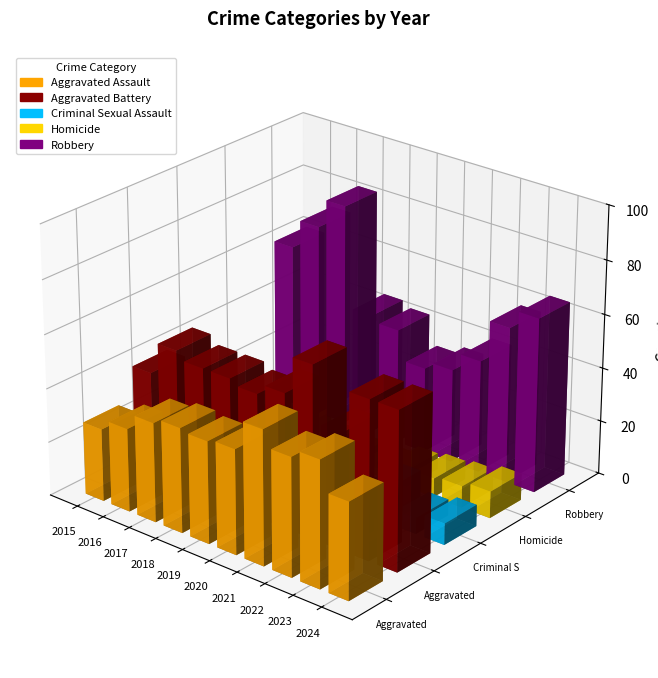

At which category is the sum across all series the highest?

2017